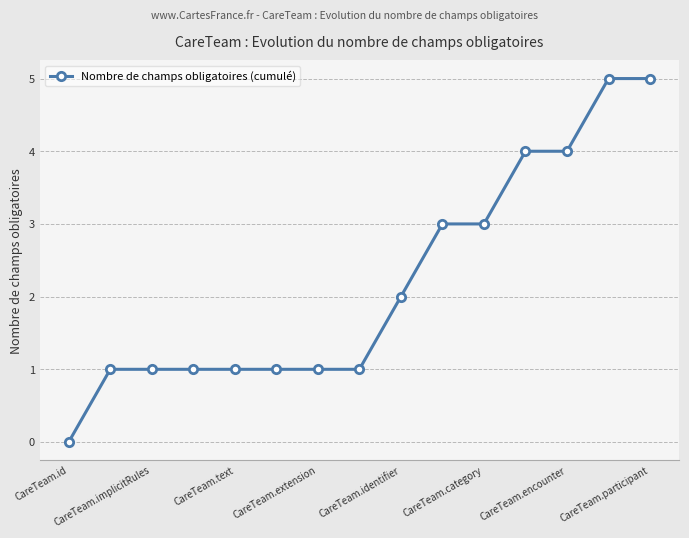

What is the difference between the maximum and minimum values?

5